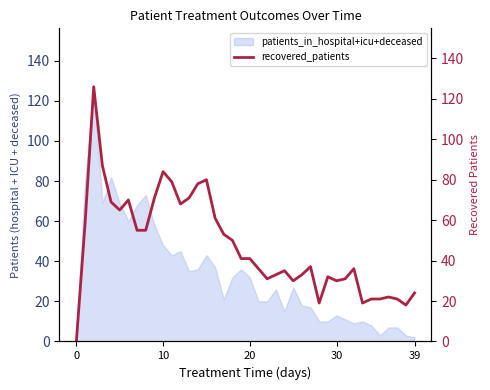

How many lines are shown in the chart?

1